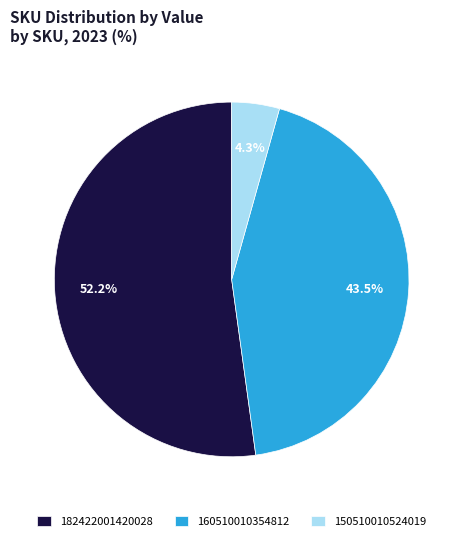

Rank the categories by value from highest to lowest.

182422001420028, 160510010354812, 150510010524019